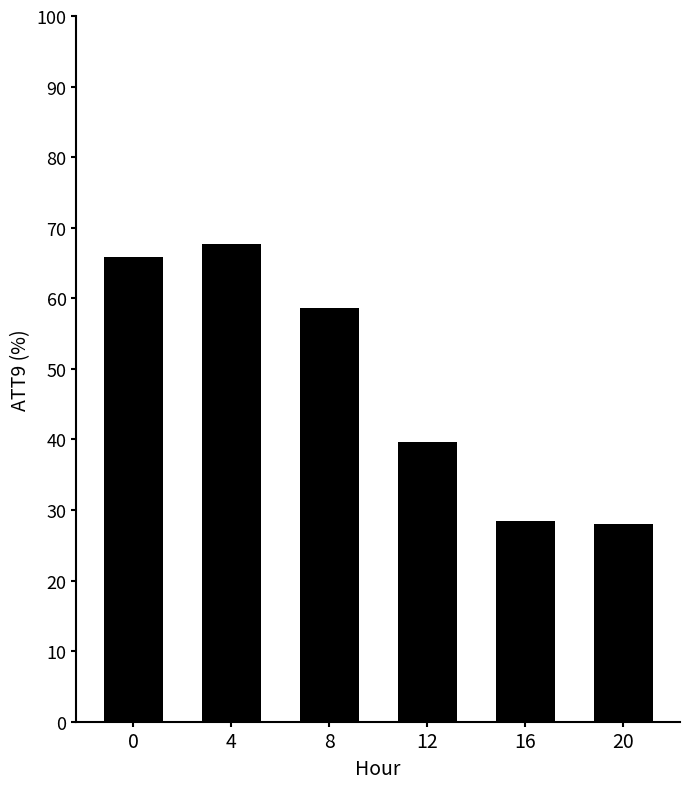

What is the difference between the second highest and minimum values?

37.9